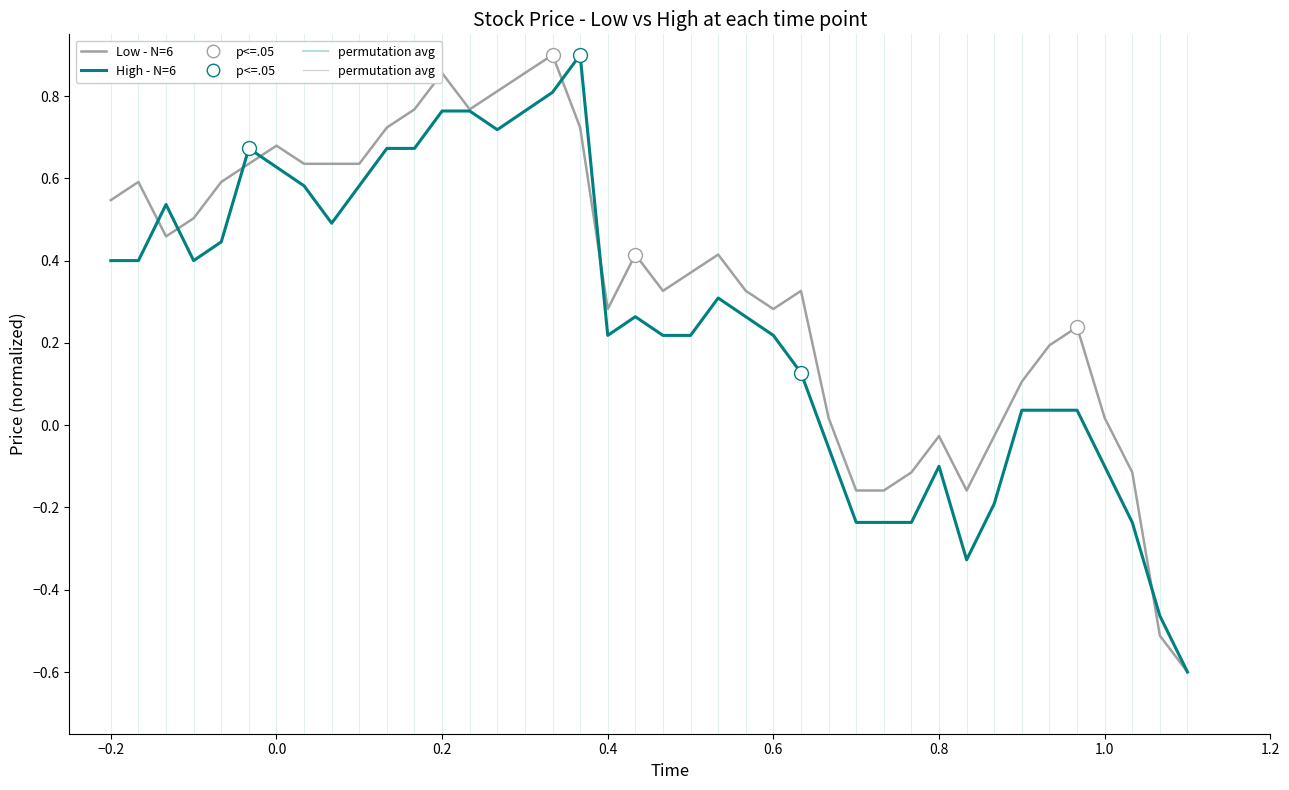

Does the chart have visible grid lines?

No